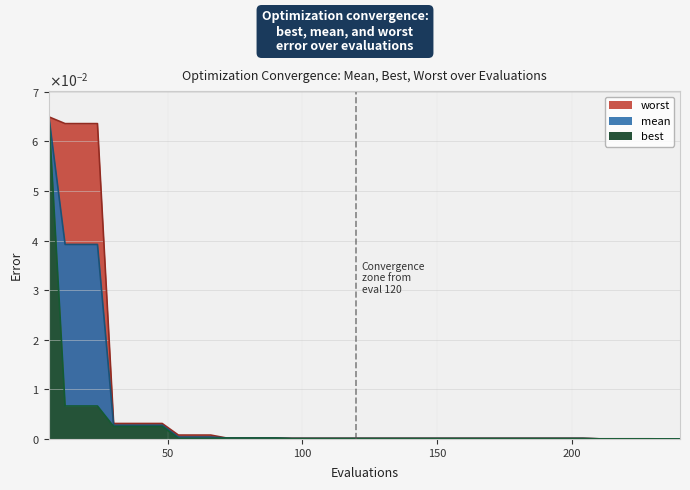

True or false: best has a value of 0.0 at 66.

True